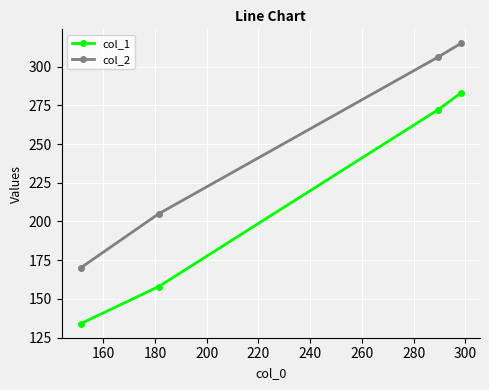

Reading left to right, list all the values displayed in this chart.

col_1: 134	158	272	283
col_2: 170	205	306	315